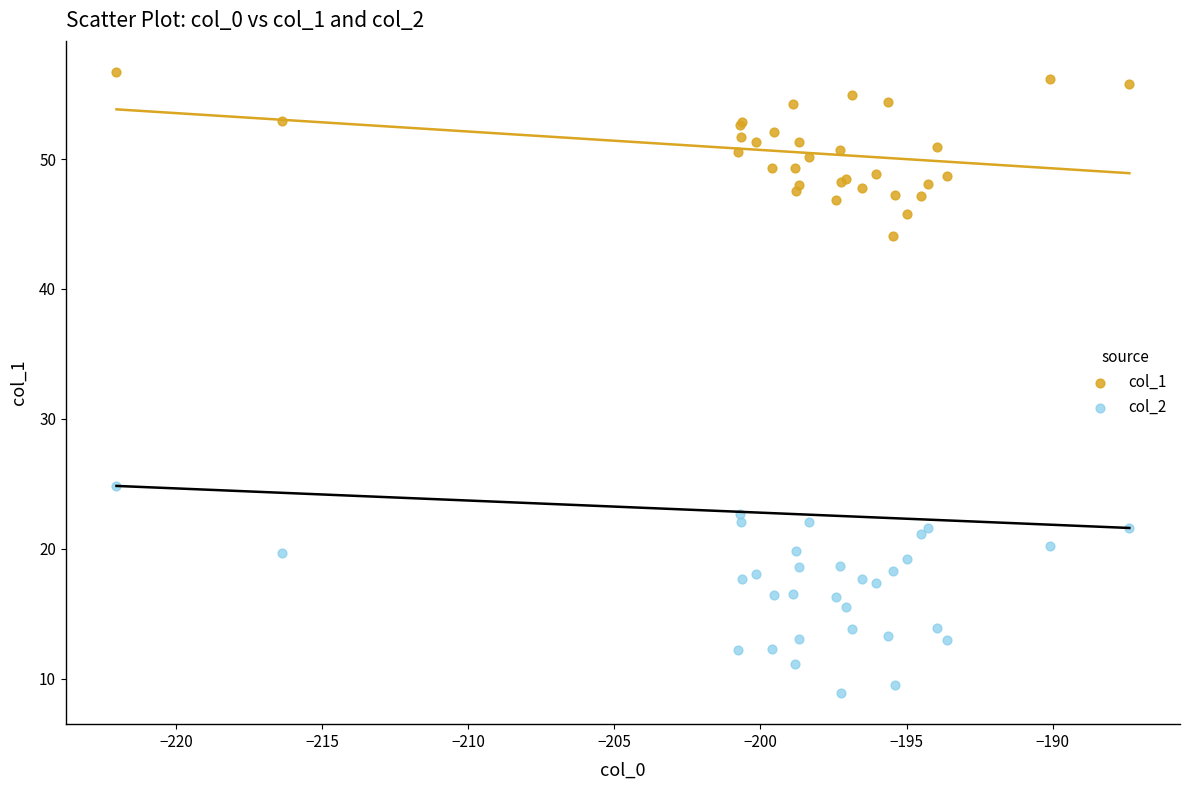

What is the X range (max minus min) for the scatter plot?

34.7